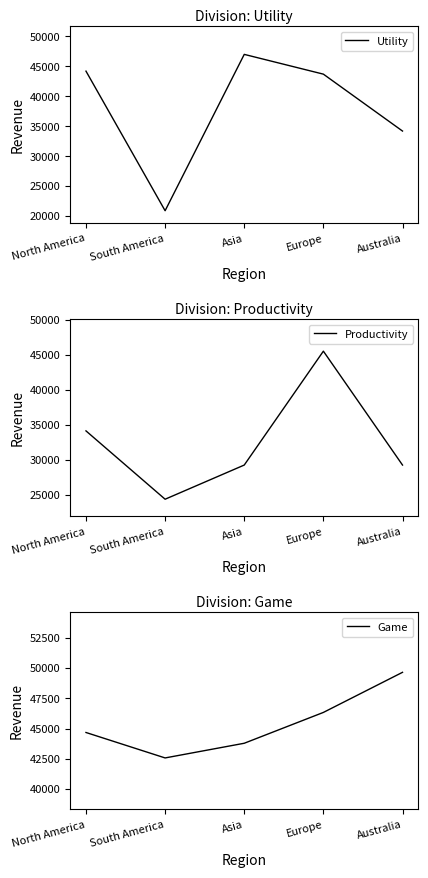

What is the label of the 3rd point from the right?

Asia